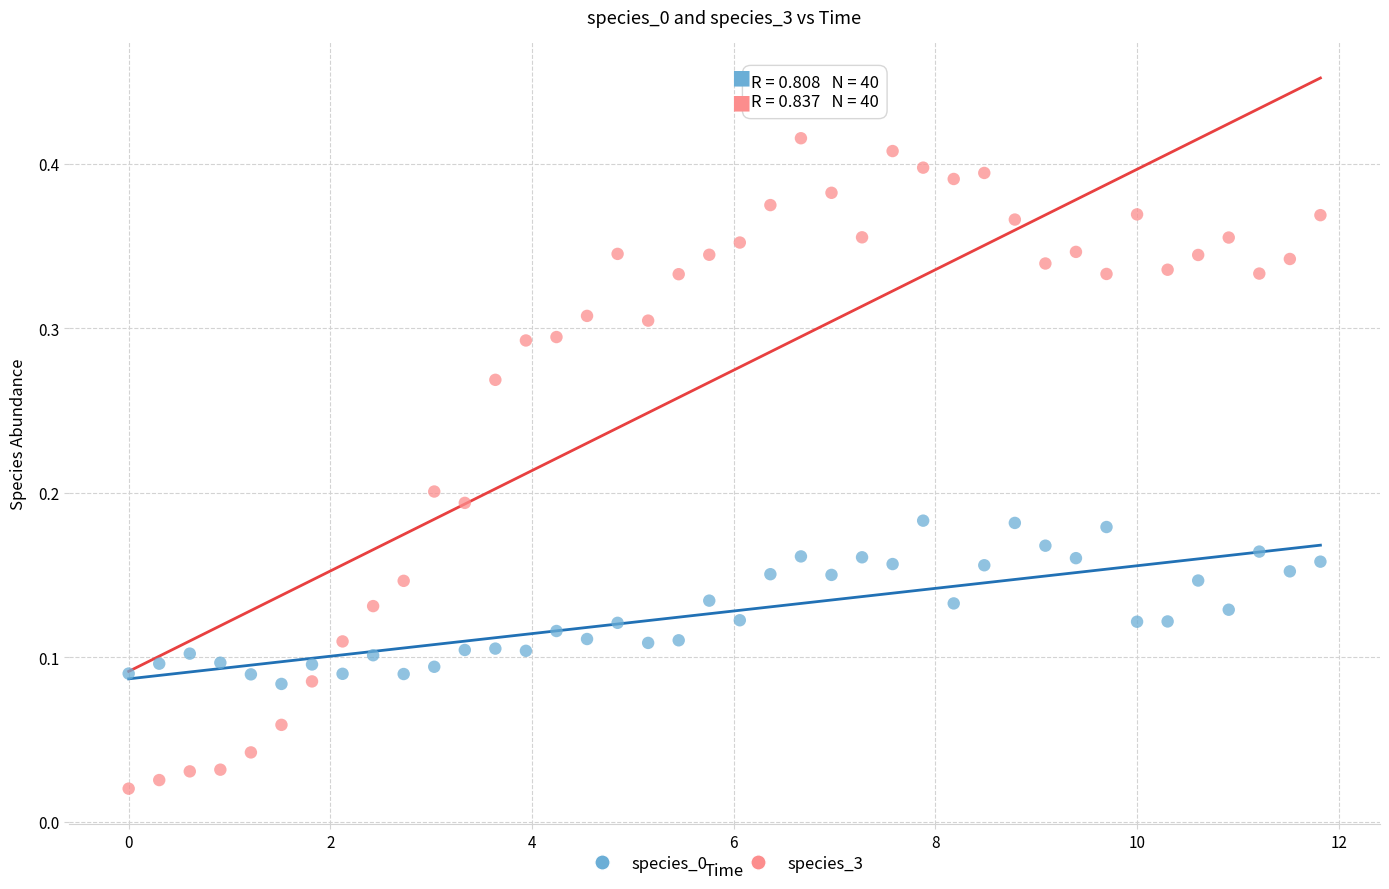

Which series reaches the maximum Y coordinate?

species_3